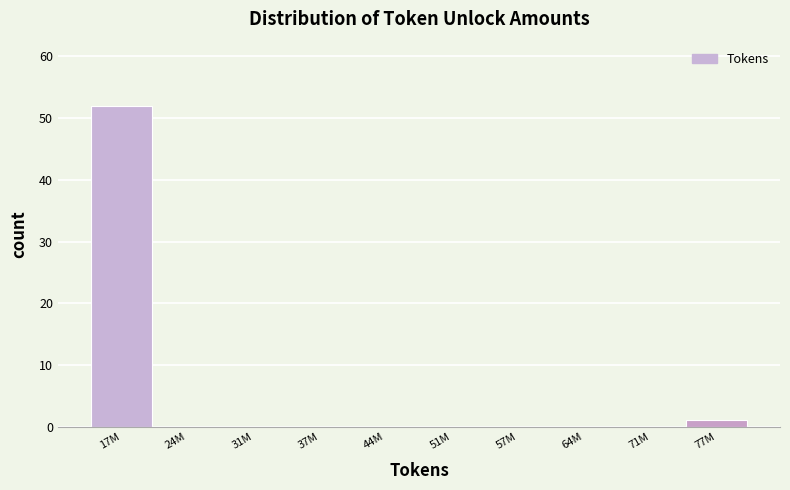

Reading right to left, list all the values displayed in this chart.

77M=1	71M=0	64M=0	57M=0	51M=0	44M=0	37M=0	31M=0	24M=0	17M=52